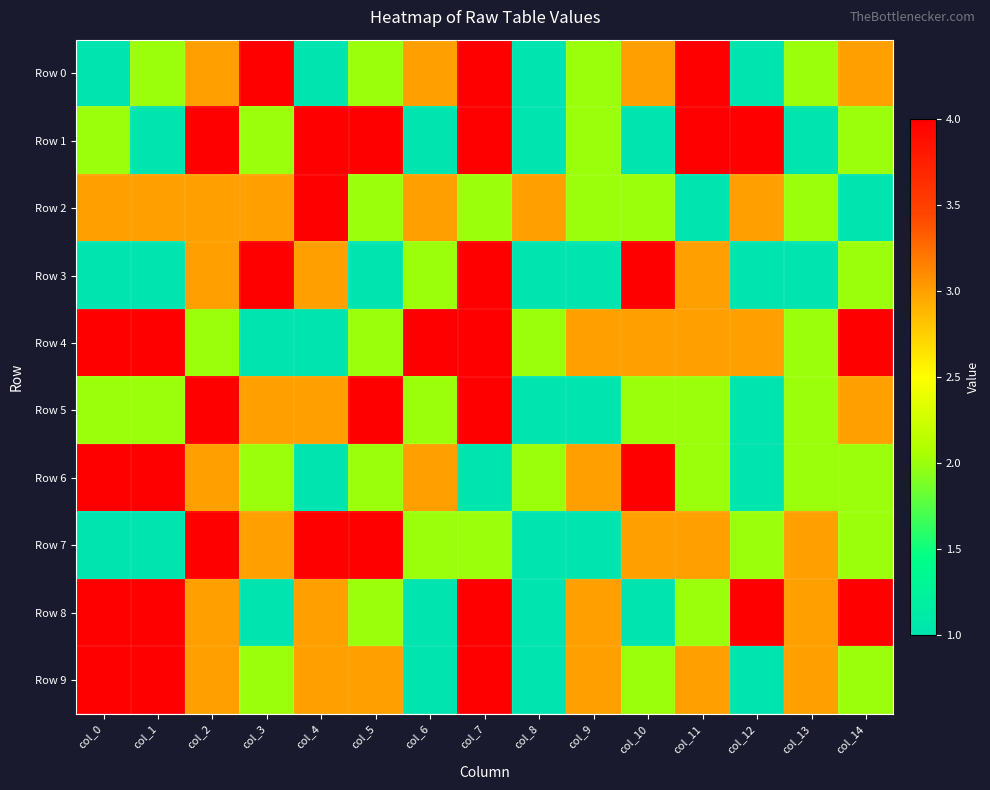

Reading left to right, transcribe all the data shown in this chart.

Row 0: col_0=1	col_1=2	col_2=3	col_3=4	col_4=1	col_5=2	col_6=3	col_7=4	col_8=1	col_9=2	col_10=3	col_11=4	col_12=1	col_13=2	col_14=3
Row 1: col_0=2	col_1=1	col_2=4	col_3=2	col_4=4	col_5=4	col_6=1	col_7=4	col_8=1	col_9=2	col_10=1	col_11=4	col_12=4	col_13=1	col_14=2
Row 2: col_0=3	col_1=3	col_2=3	col_3=3	col_4=4	col_5=2	col_6=3	col_7=2	col_8=3	col_9=2	col_10=2	col_11=1	col_12=3	col_13=2	col_14=1
Row 3: col_0=1	col_1=1	col_2=3	col_3=4	col_4=3	col_5=1	col_6=2	col_7=4	col_8=1	col_9=1	col_10=4	col_11=3	col_12=1	col_13=1	col_14=2
Row 4: col_0=4	col_1=4	col_2=2	col_3=1	col_4=1	col_5=2	col_6=4	col_7=4	col_8=2	col_9=3	col_10=3	col_11=3	col_12=3	col_13=2	col_14=4
Row 5: col_0=2	col_1=2	col_2=4	col_3=3	col_4=3	col_5=4	col_6=2	col_7=4	col_8=1	col_9=1	col_10=2	col_11=2	col_12=1	col_13=2	col_14=3
Row 6: col_0=4	col_1=4	col_2=3	col_3=2	col_4=1	col_5=2	col_6=3	col_7=1	col_8=2	col_9=3	col_10=4	col_11=2	col_12=1	col_13=2	col_14=2
Row 7: col_0=1	col_1=1	col_2=4	col_3=3	col_4=4	col_5=4	col_6=2	col_7=2	col_8=1	col_9=1	col_10=3	col_11=3	col_12=2	col_13=3	col_14=2
Row 8: col_0=4	col_1=4	col_2=3	col_3=1	col_4=3	col_5=2	col_6=1	col_7=4	col_8=1	col_9=3	col_10=1	col_11=2	col_12=4	col_13=3	col_14=4
Row 9: col_0=4	col_1=4	col_2=3	col_3=2	col_4=3	col_5=3	col_6=1	col_7=4	col_8=1	col_9=3	col_10=2	col_11=3	col_12=1	col_13=3	col_14=2